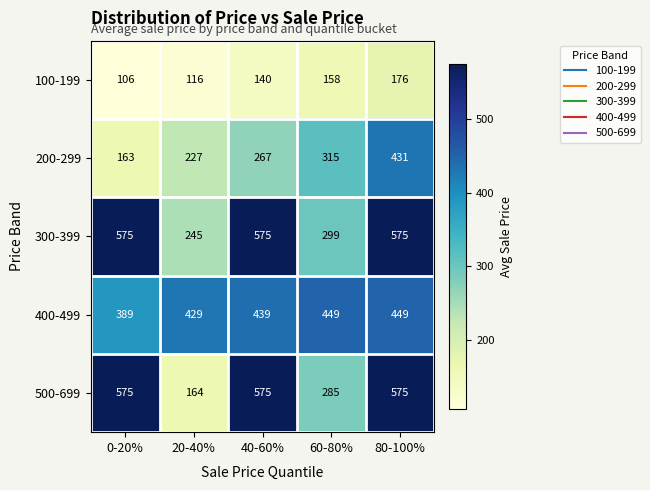

Which series has the widest spread of values?

500-699